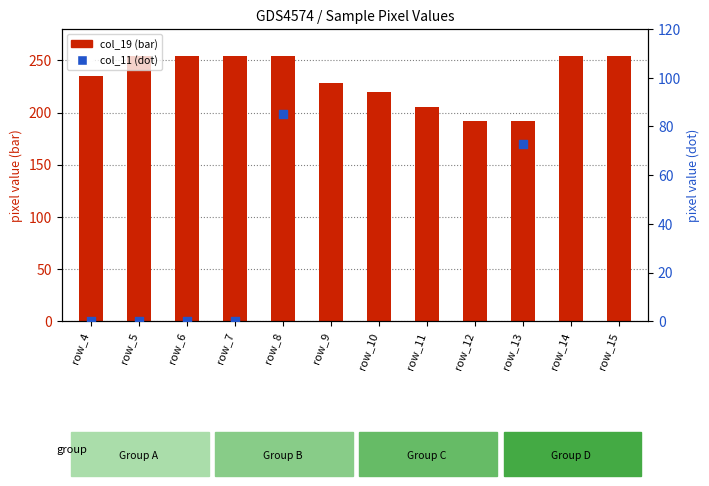

Which series has the largest total across all categories?

col_19 (bar)